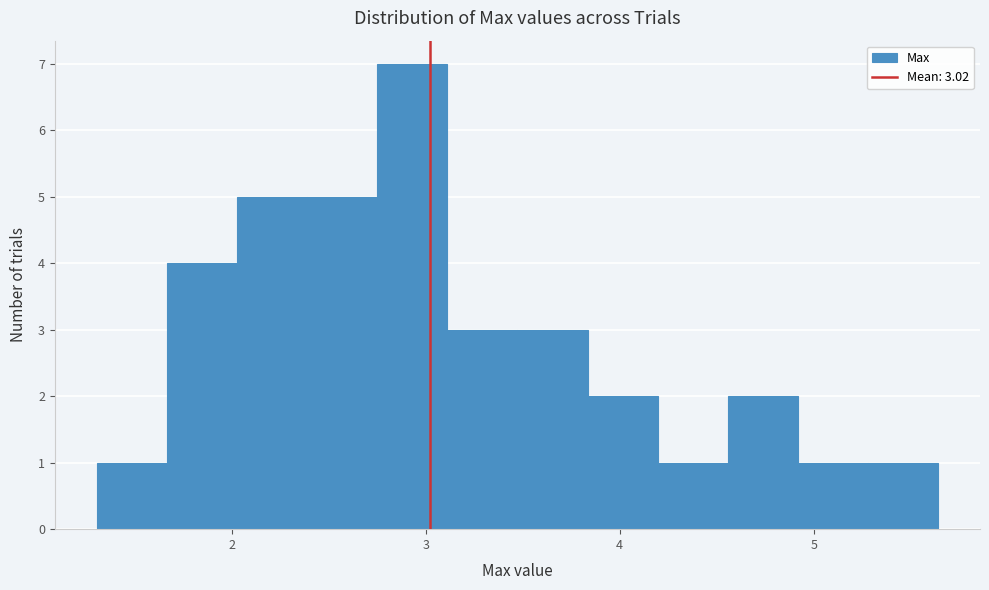

Around what value on the x-axis is the tallest bar? Give the approximate position of its centre, as read against the axis.

2.9